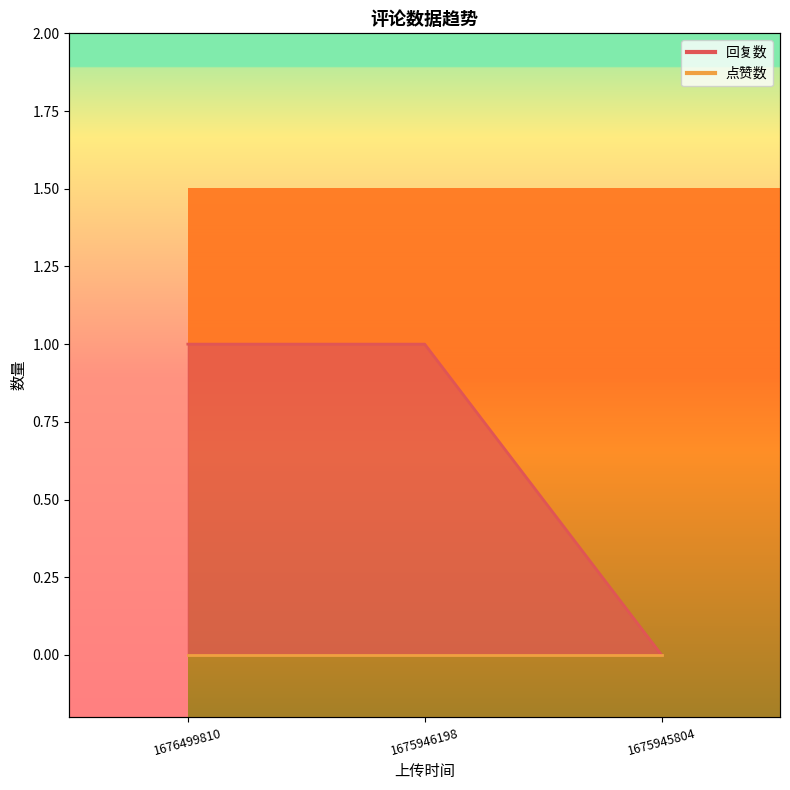

What is the difference between the values at 1675945804 and 1675946198?

1